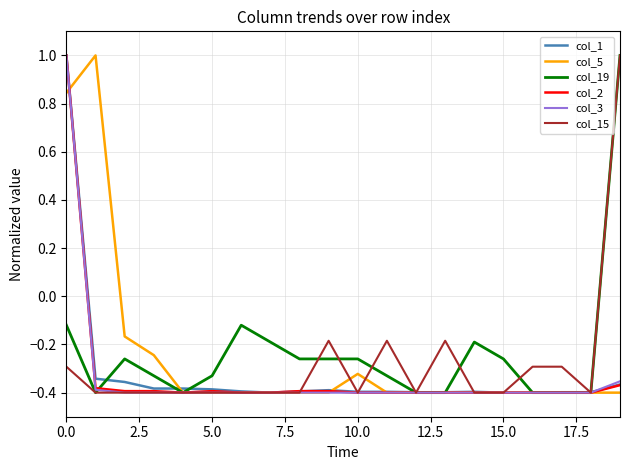

What is the greatest value displayed?

1.0